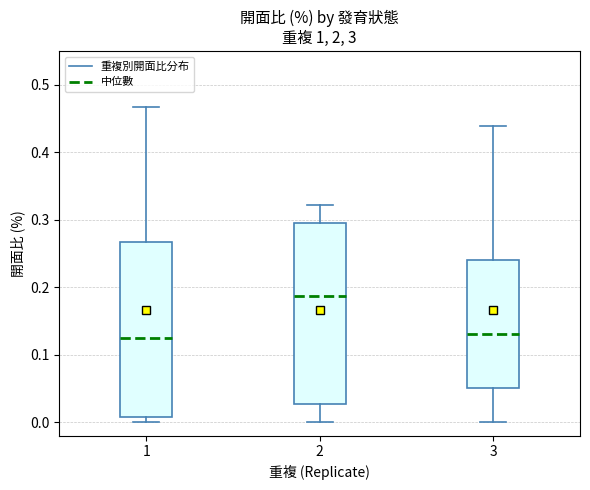

Where is the upper edge of the box at x = 1 on the y-axis? The values are not printed on the chart, so give them approximately, as read against the axis.

0.27